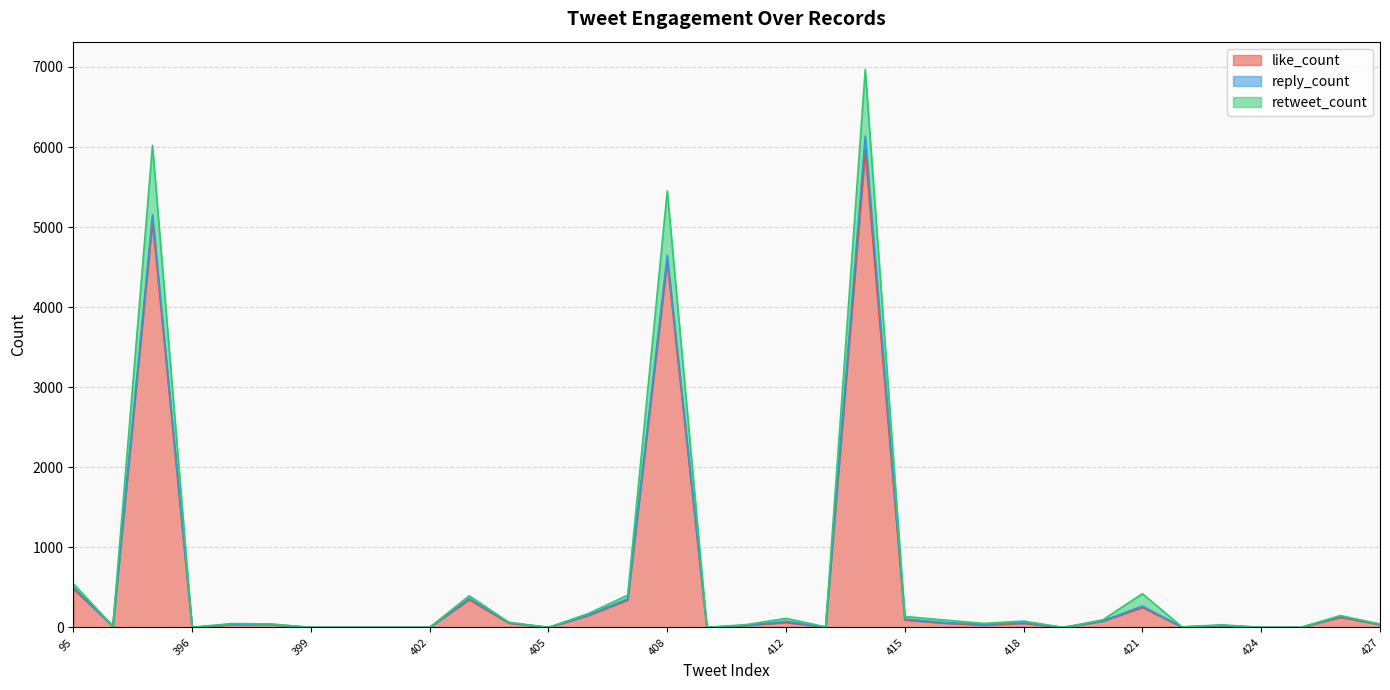

What is the sum of the like_count values at 95 and 419?

483